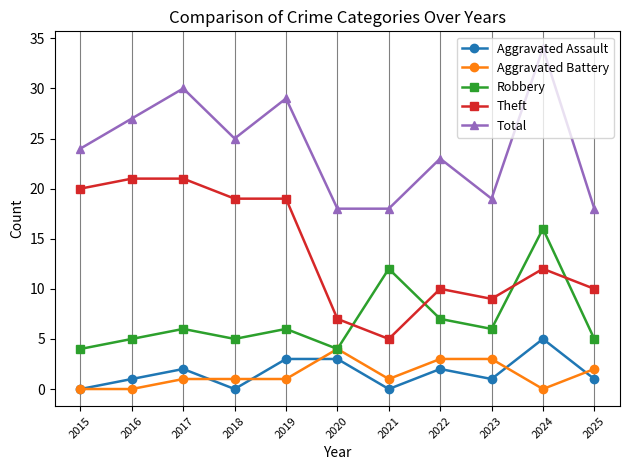

What is the difference between the Total values at 2025 and 2019?

11